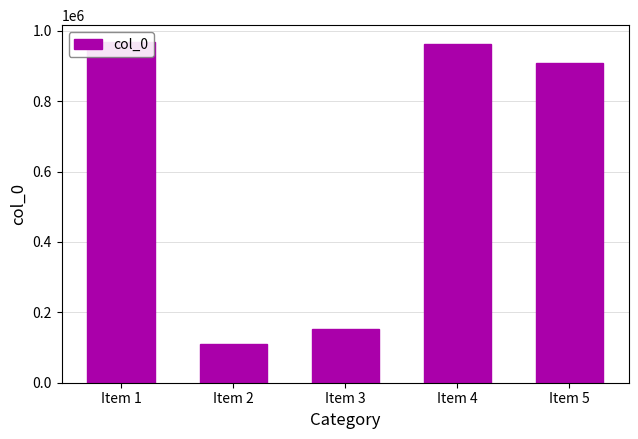

Which category has the lowest value across all series?

Item 2